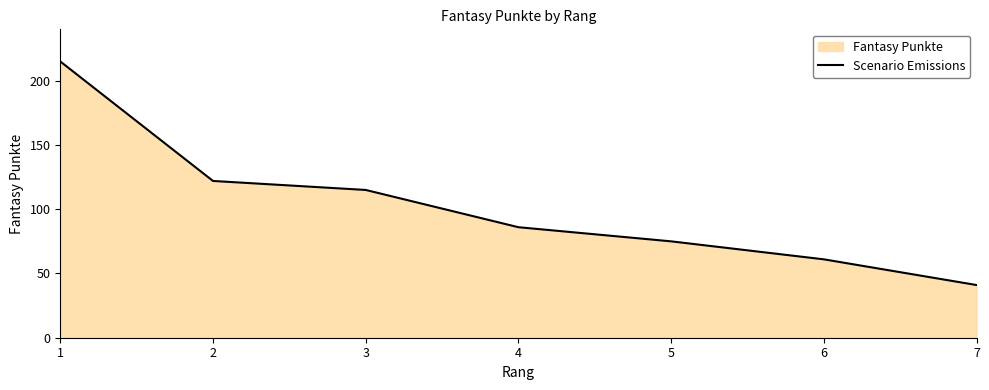

List the labels in order of value, smallest first.

7, 6, 5, 4, 3, 2, 1